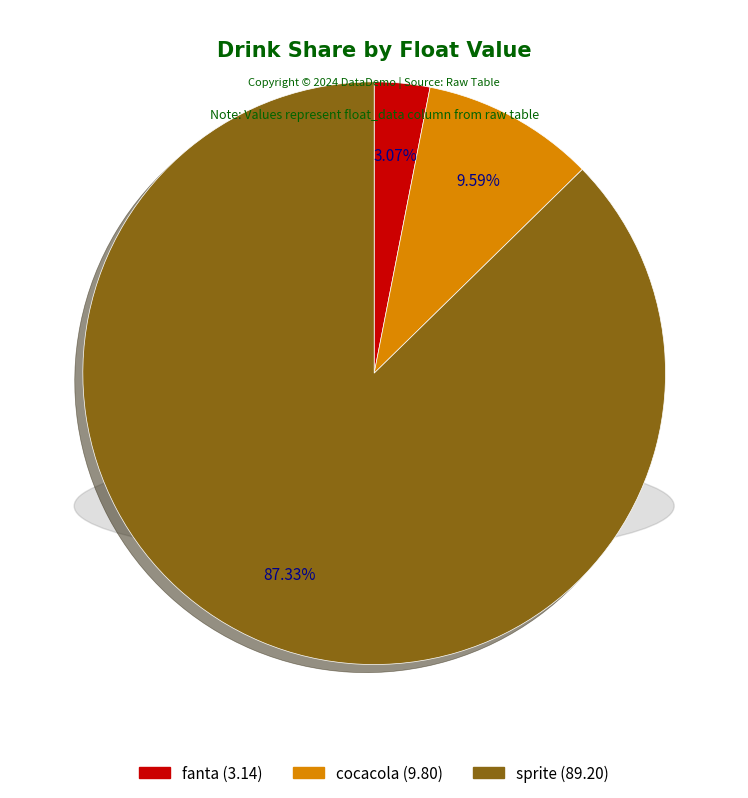

Which category has the biggest portion of the pie?

sprite